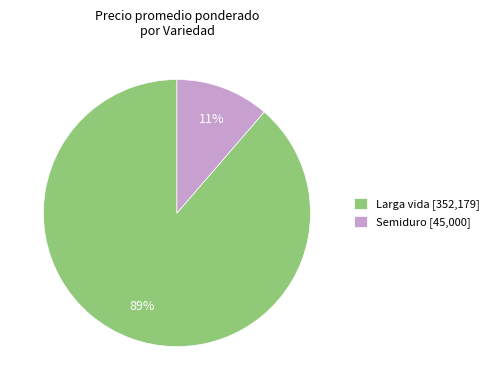

Is it true that Semiduro [45,000] is 11% of the pie?

True